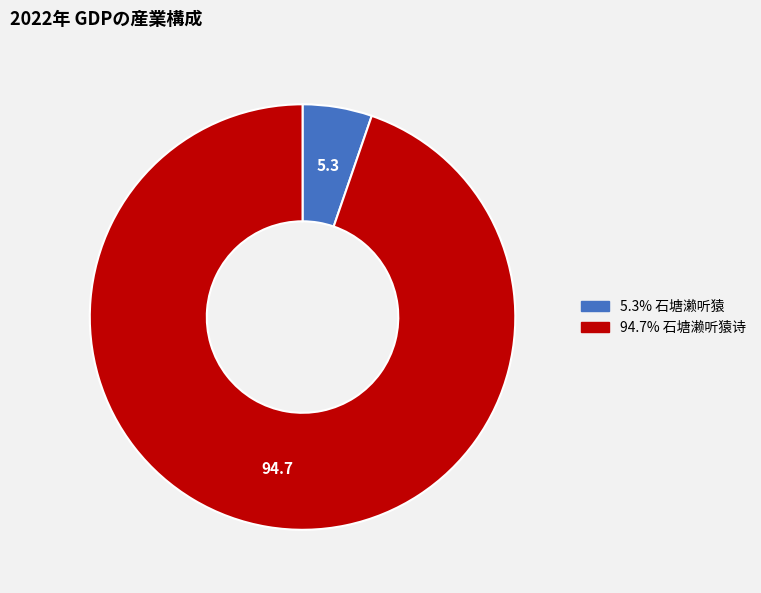

Is there a majority slice in this chart?

Yes